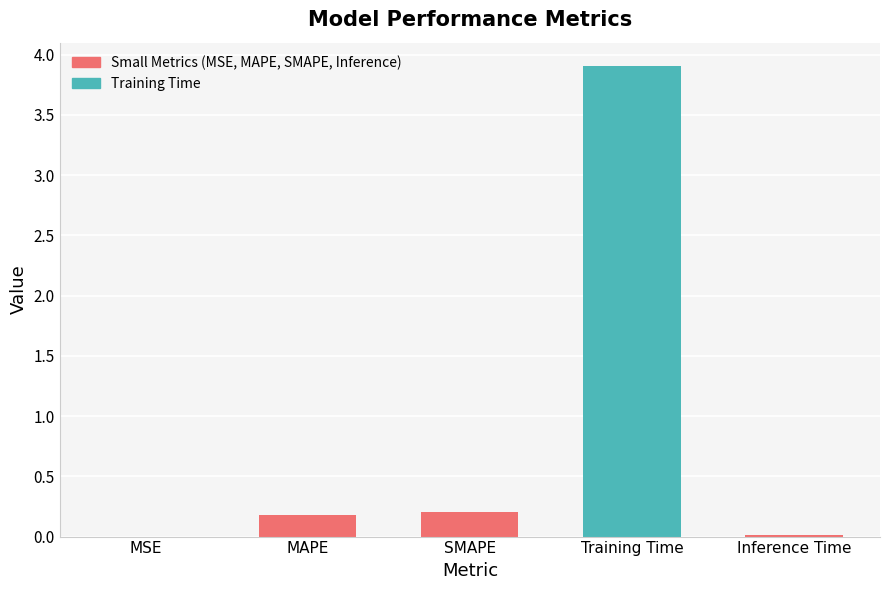

What value does the data have at SMAPE?

0.2